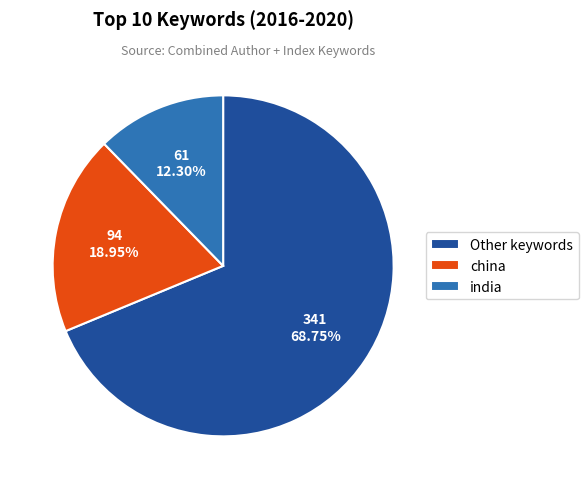

Which slice is the largest?

Other keywords